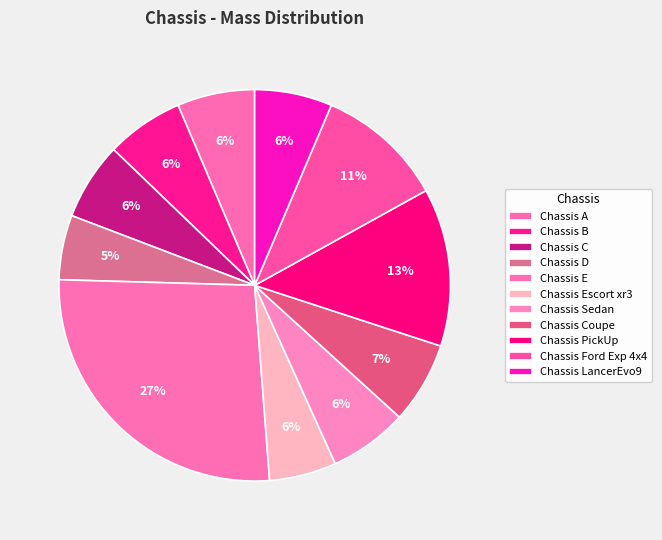

Combined, do Chassis D and Chassis PickUp account for over 50%?

No